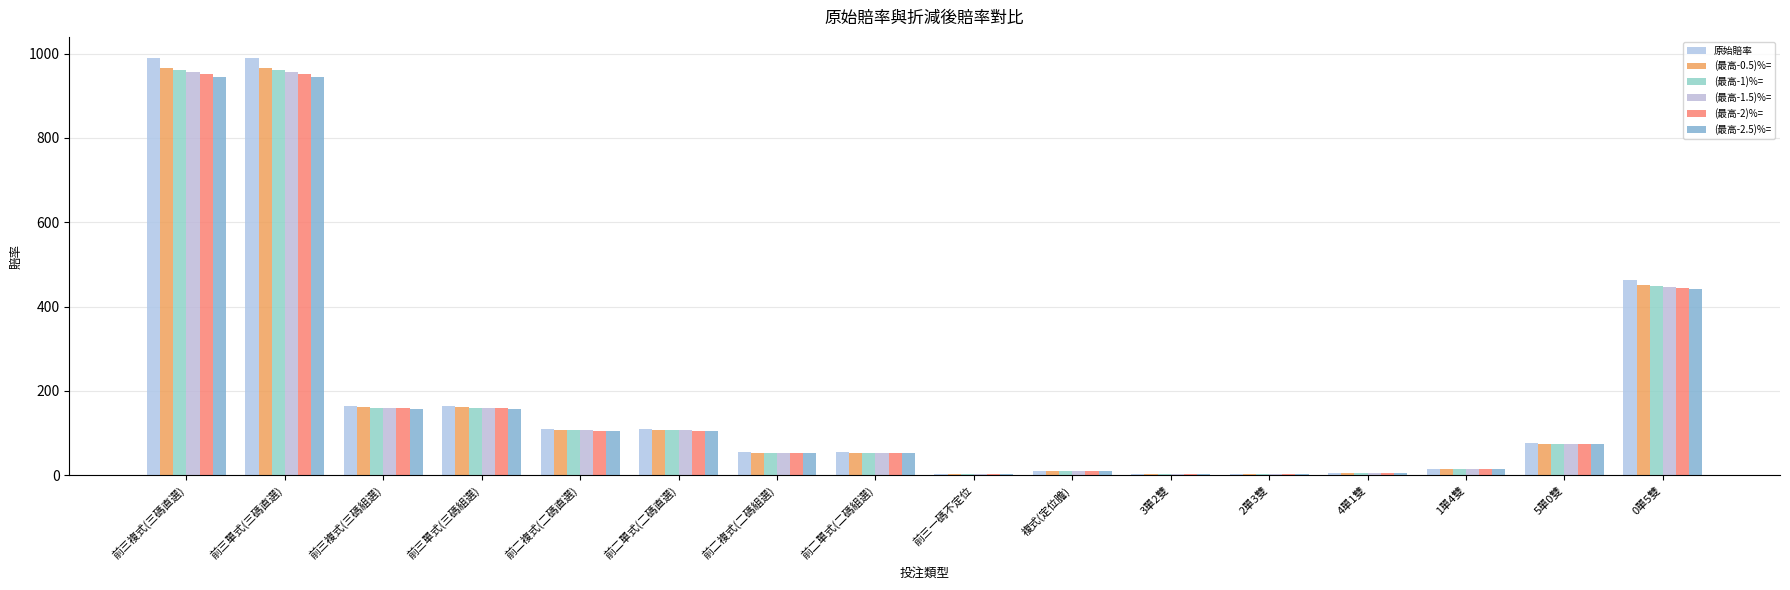

What are all the series names shown in the legend?

原始賠率, (最高-0.5)%=, (最高-1)%=, (最高-1.5)%=, (最高-2)%=, (最高-2.5)%=